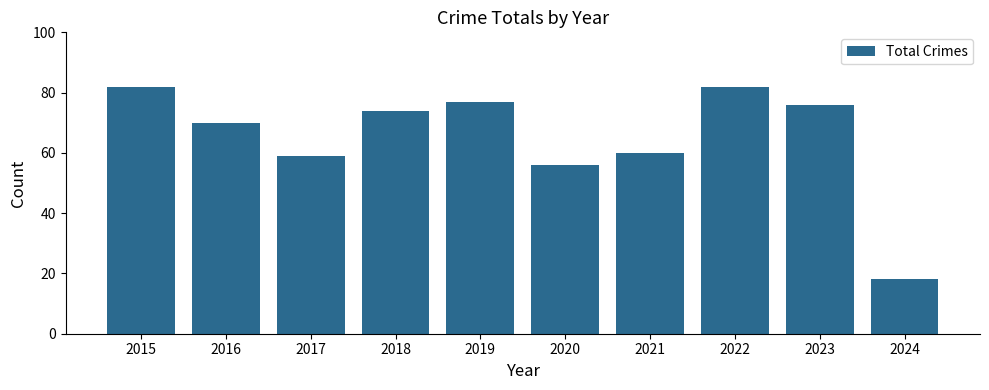

Reading left to right, transcribe all the data shown in this chart.

82	70	59	74	77	56	60	82	76	18